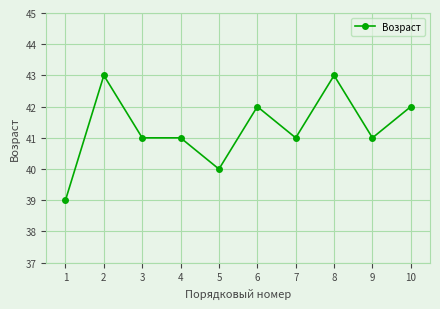

What is the minimum value shown in the chart?

39